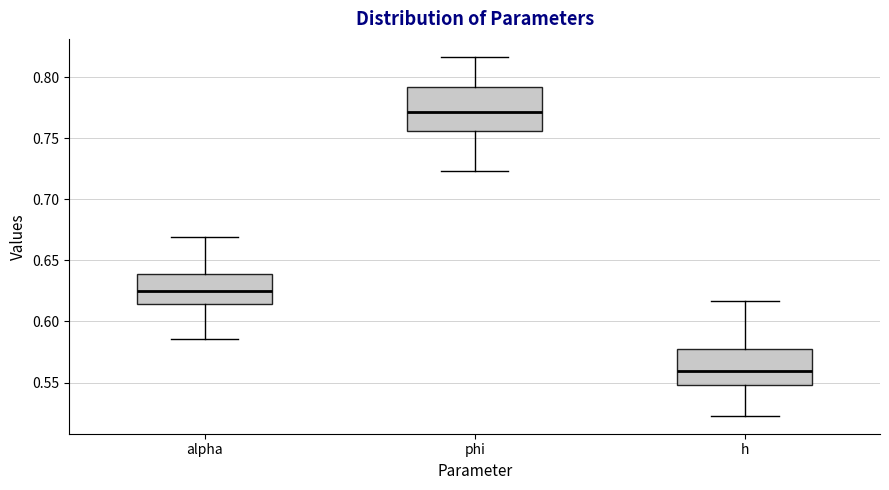

Which box's median line is the lowest?

h